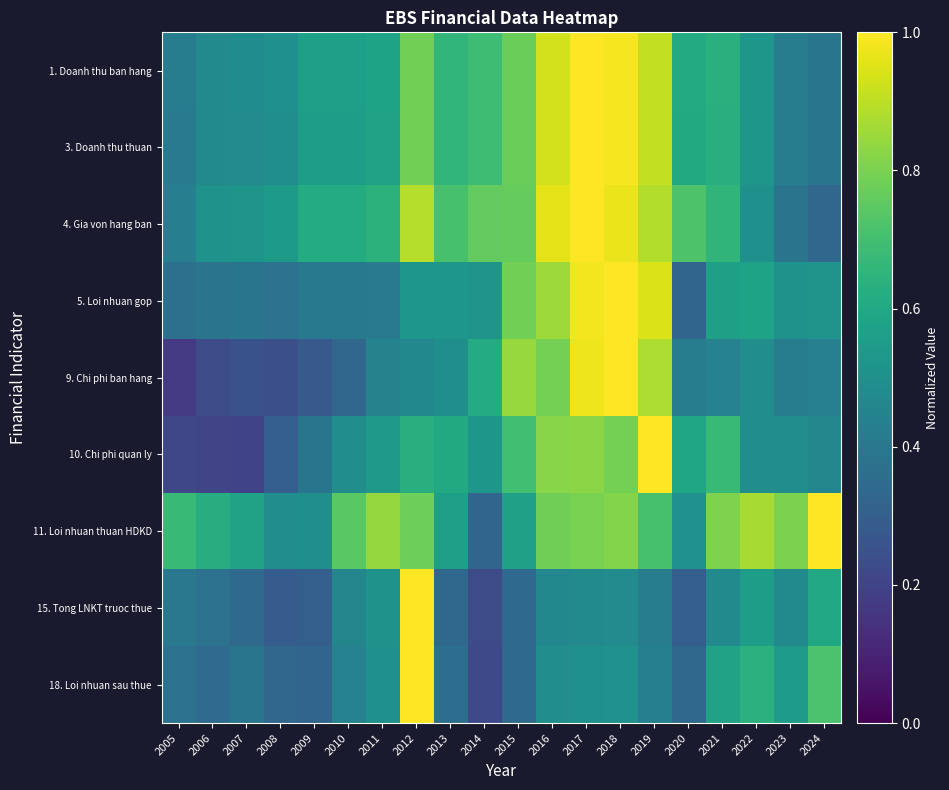

What is the spread (max minus min) of values at 2019?

0.6